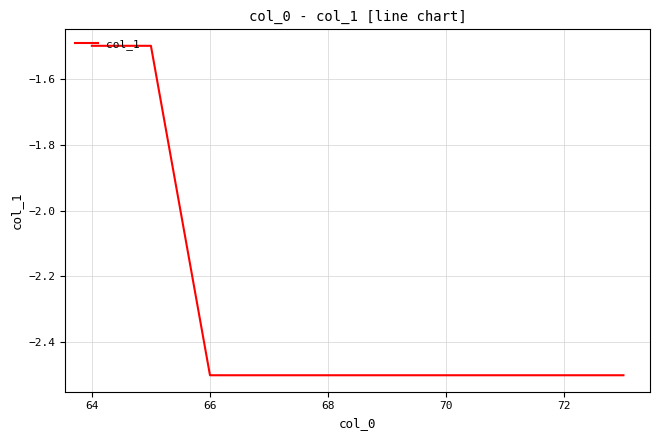

What is the difference between the maximum and minimum values?

1.0